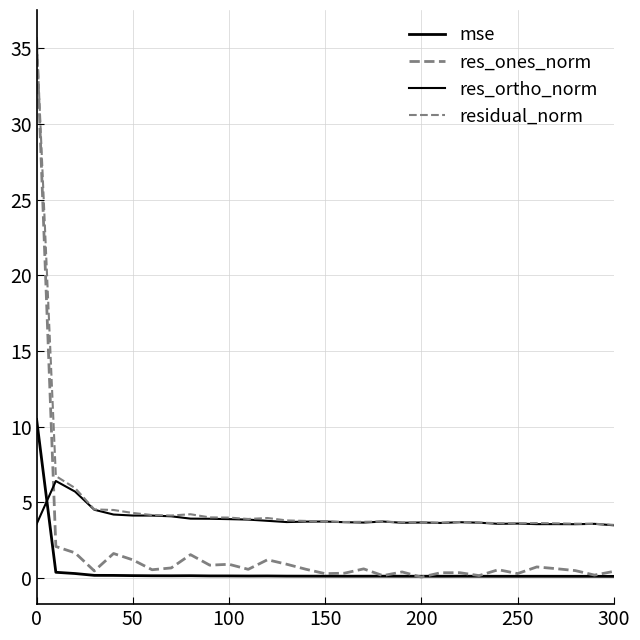

Count the number of data series in this chart.

4